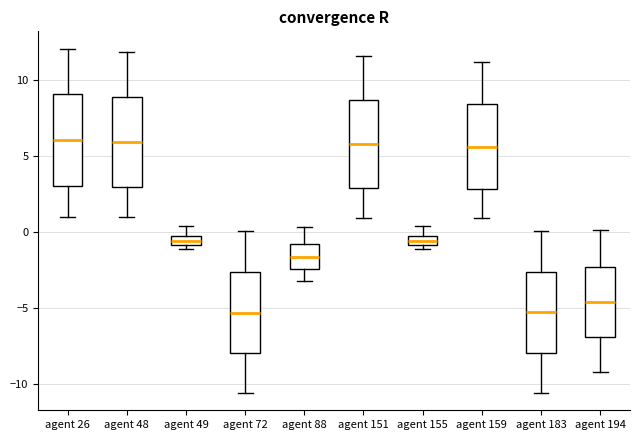

Where is the lower edge of the box for agent 48 on the y-axis? The values are not printed on the chart, so give them approximately, as read against the axis.

3.0